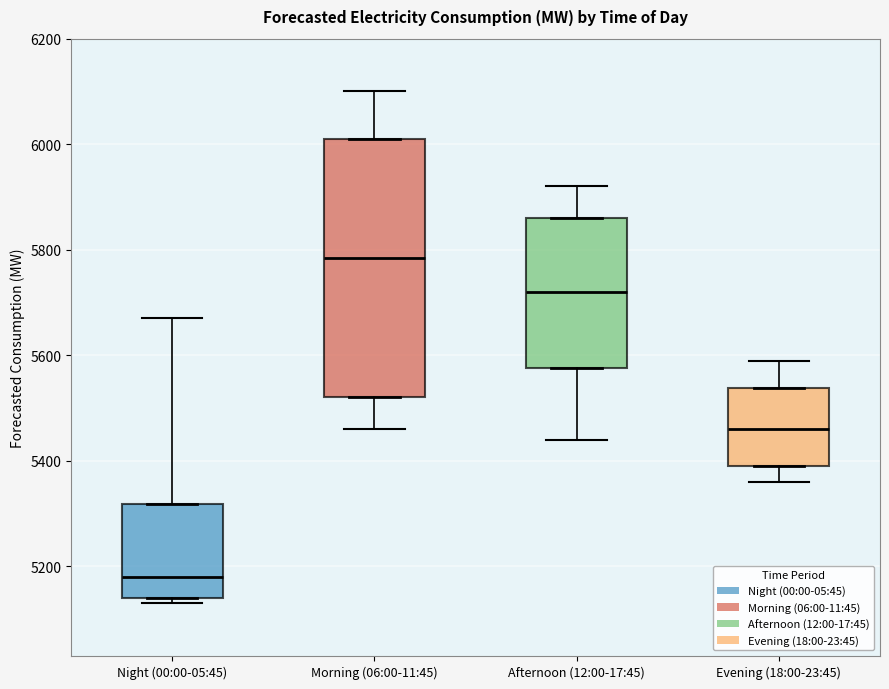

Comparing the boxes themselves (not the whiskers), which one is the tallest?

Morning (06:00-11:45)